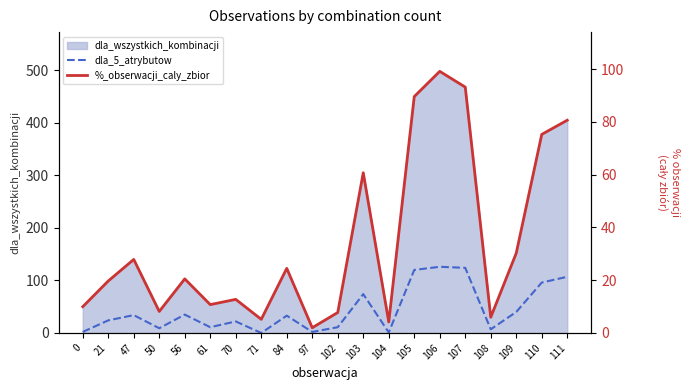

What is the value of the dla_5_atrybutow point at the 13th from the left?

1.0